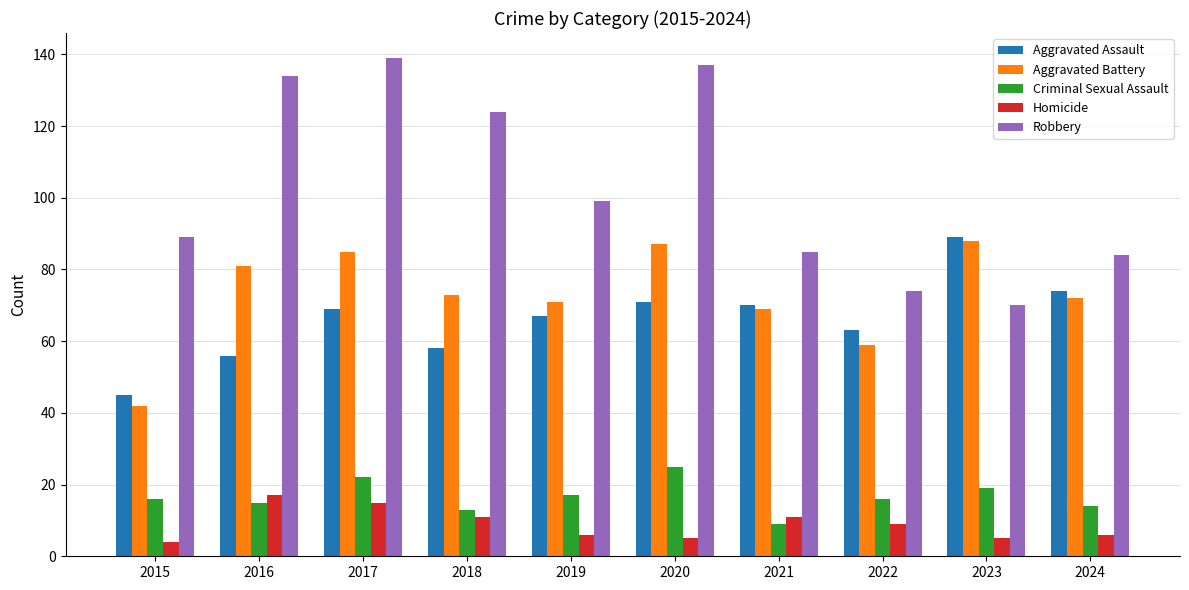

Reading right to left, list all the values displayed in this chart.

Aggravated Assault: 2024=74	2023=89	2022=63	2021=70	2020=71	2019=67	2018=58	2017=69	2016=56	2015=45
Aggravated Battery: 2024=72	2023=88	2022=59	2021=69	2020=87	2019=71	2018=73	2017=85	2016=81	2015=42
Criminal Sexual Assault: 2024=14	2023=19	2022=16	2021=9	2020=25	2019=17	2018=13	2017=22	2016=15	2015=16
Homicide: 2024=6	2023=5	2022=9	2021=11	2020=5	2019=6	2018=11	2017=15	2016=17	2015=4
Robbery: 2024=84	2023=70	2022=74	2021=85	2020=137	2019=99	2018=124	2017=139	2016=134	2015=89